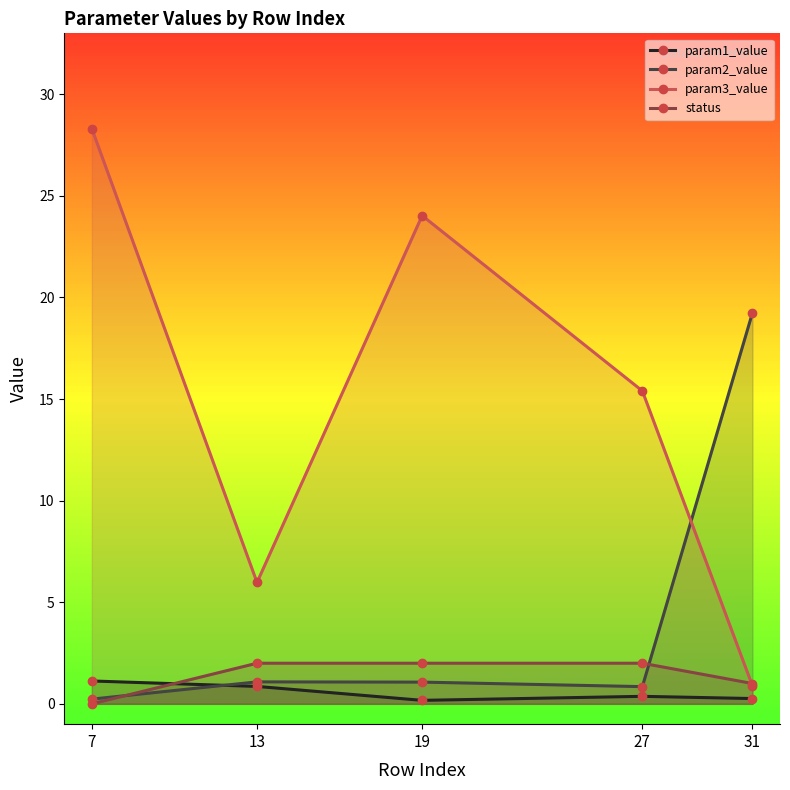

Where is param3_value nearest to the value 14?

27